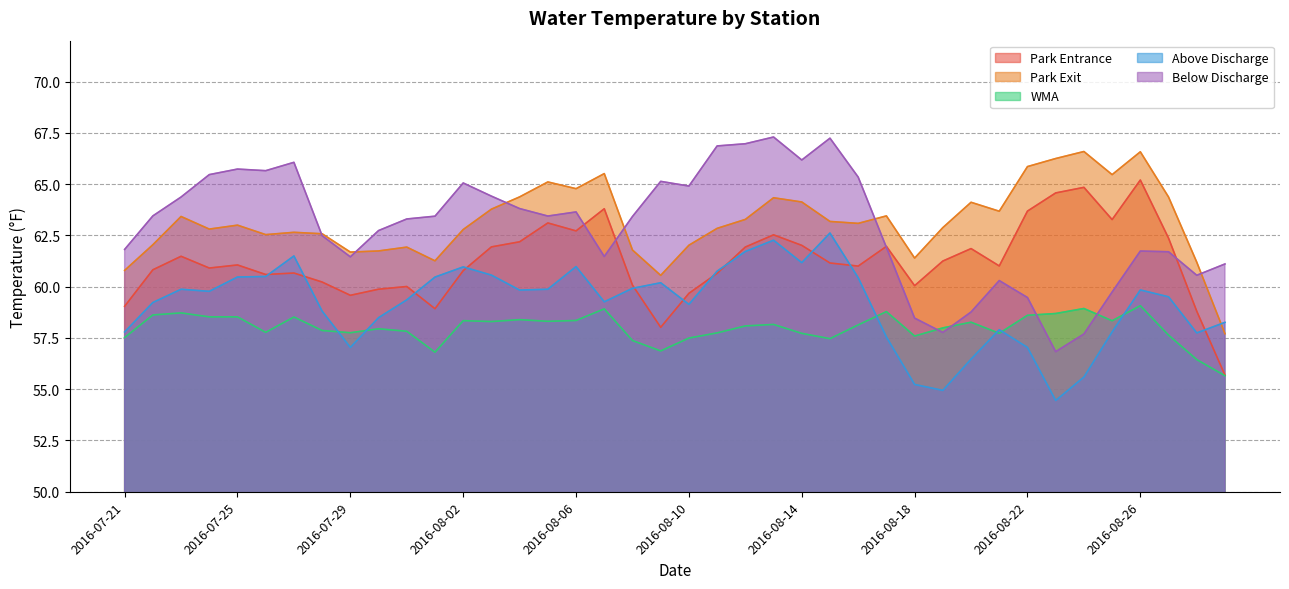

How many values in the WMA series exceed 58?

21